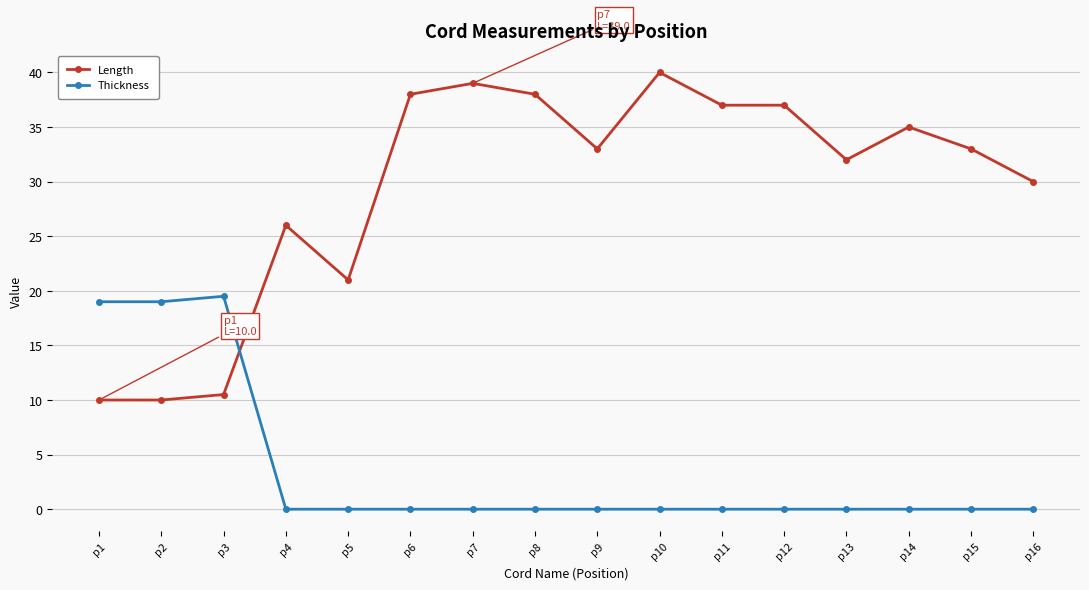

True or false: Thickness and Length cross at least once.

True